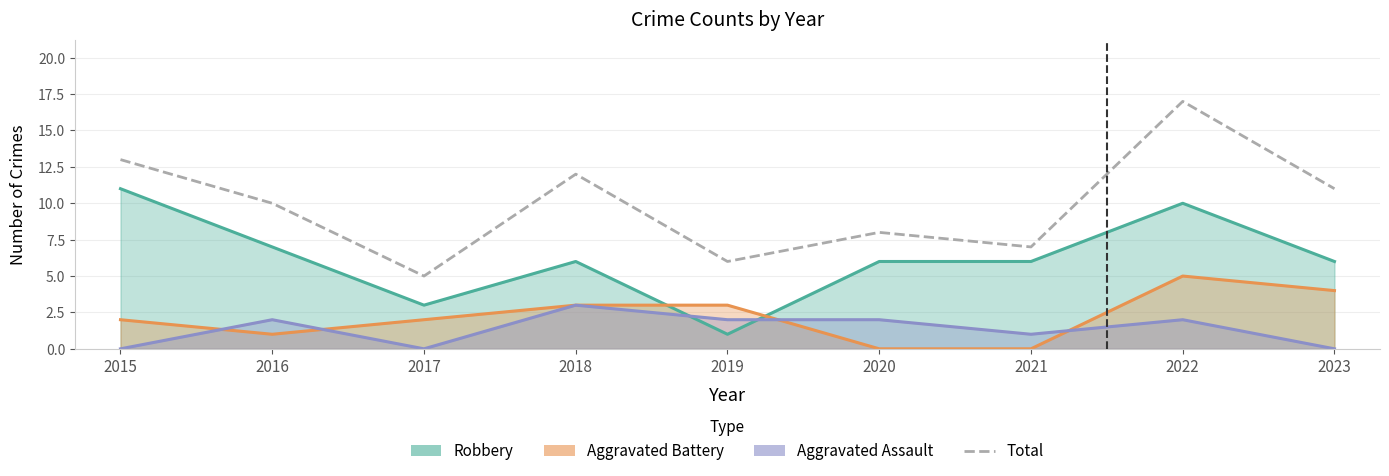

Does the chart display data point markers on the line(s)?

No